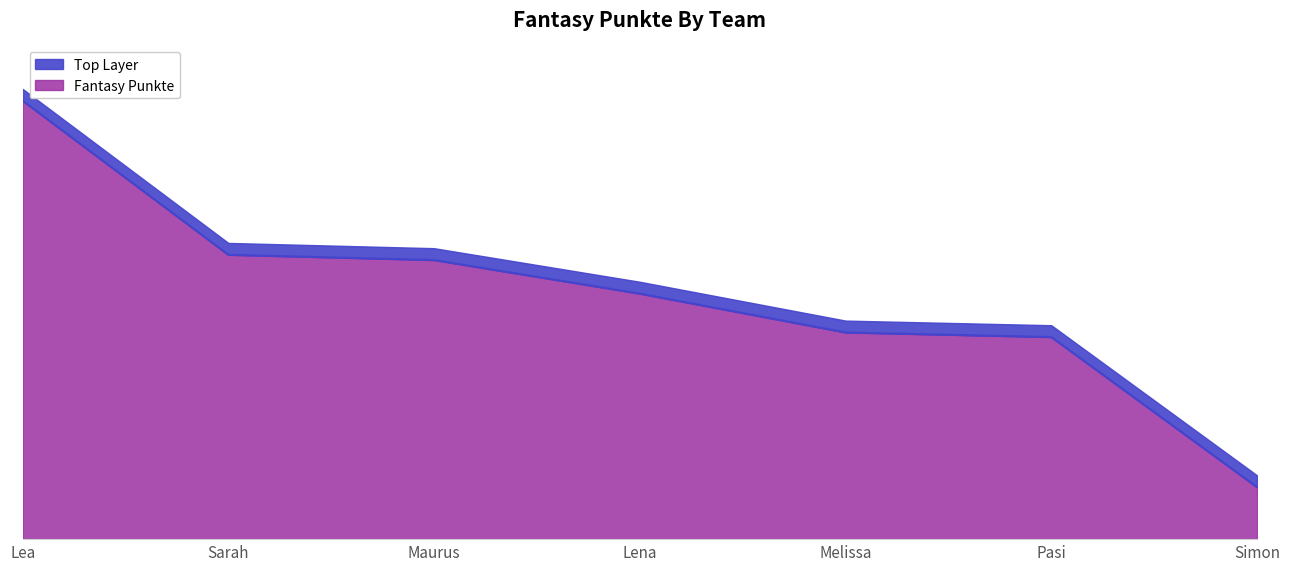

Reading left to right, list all the values displayed in this chart.

Lea=666	Sarah=432	Maurus=424	Lena=373	Melissa=314	Pasi=307	Simon=79